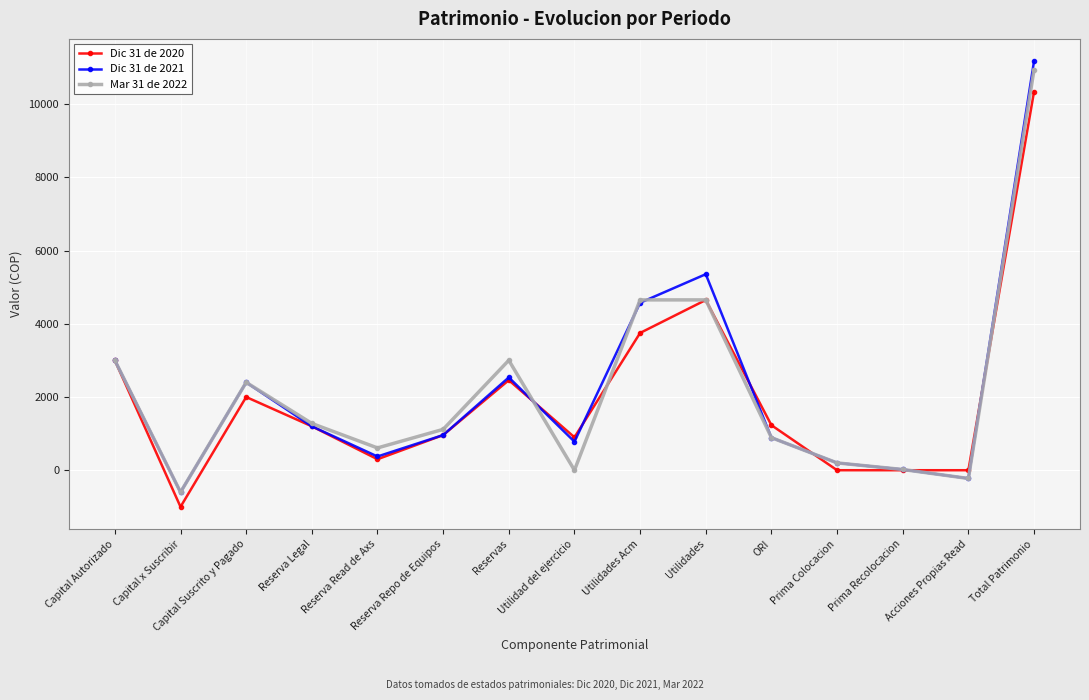

How many series are shown in this chart?

3